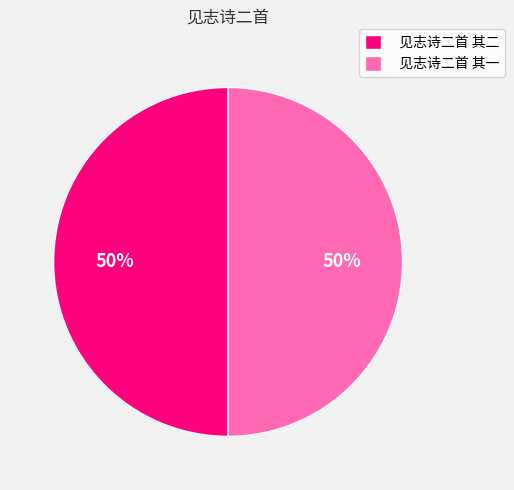

How many slices are in this pie chart?

2